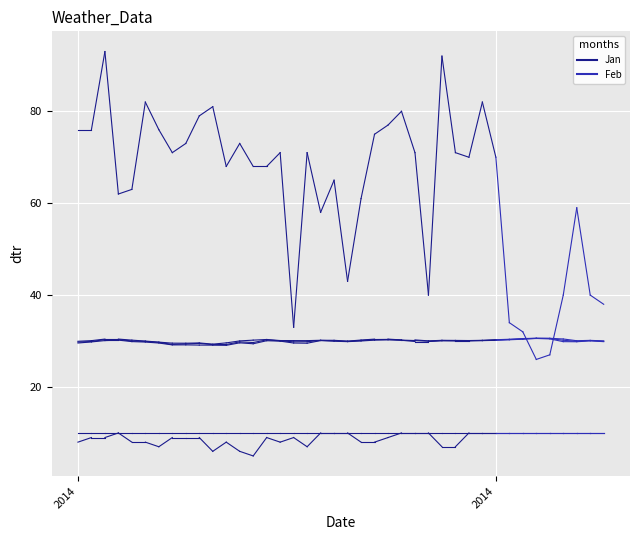

Rank the series at 2014 from highest to lowest value.

Feb, Jan